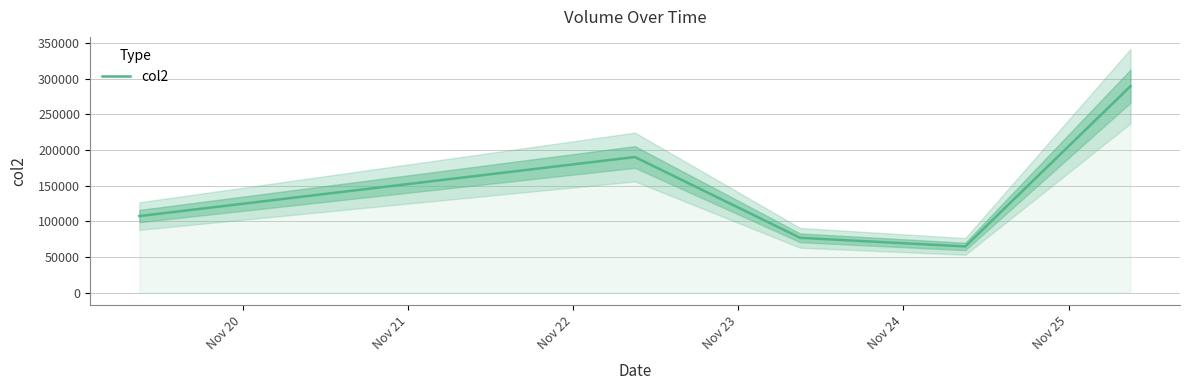

Does the chart display data point markers on the line(s)?

No